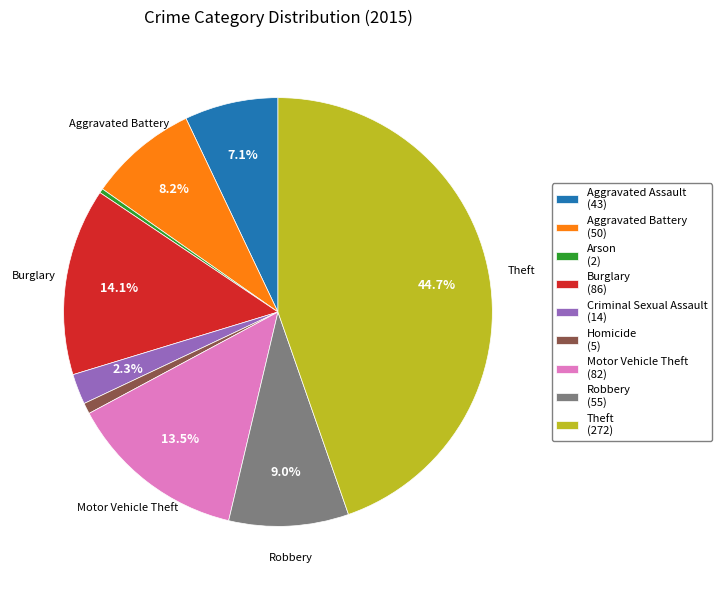

How many slices are in this pie chart?

9